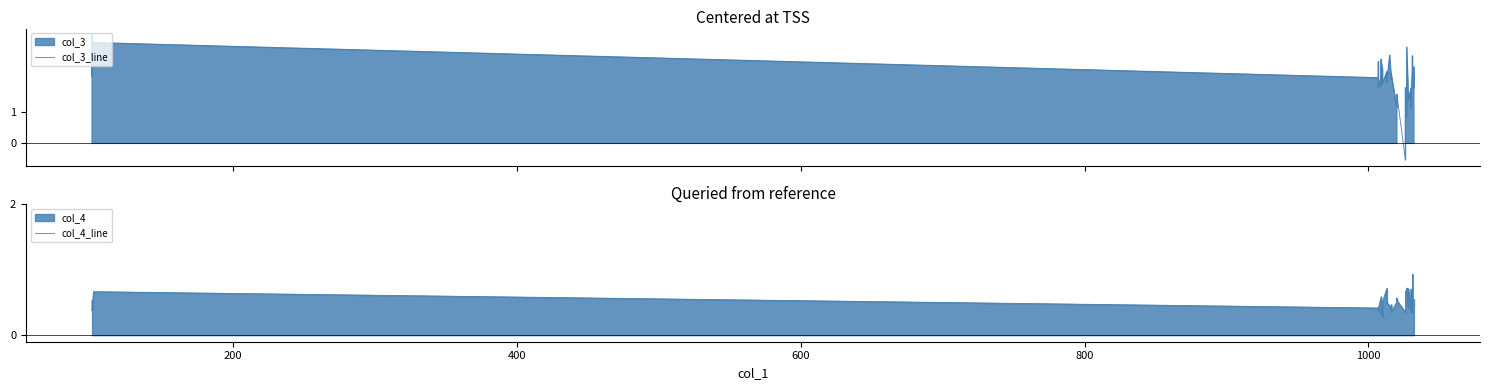

Does the chart display data point markers on the line(s)?

No